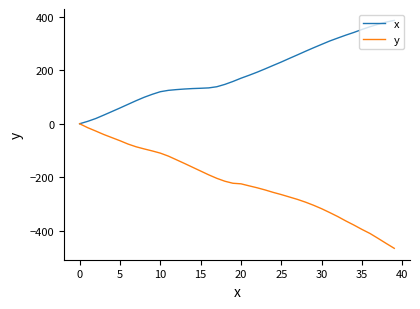

What is the maximum value shown in the chart?

386.8